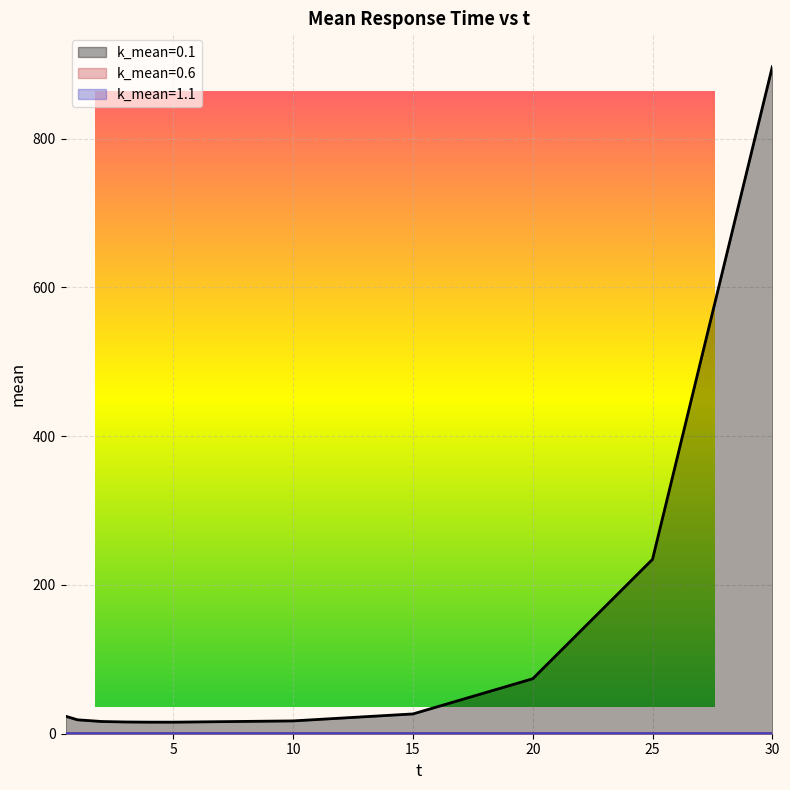

Is the value of k_mean=0.6 at 30 greater than the value of k_mean=0.1 at 30?

No